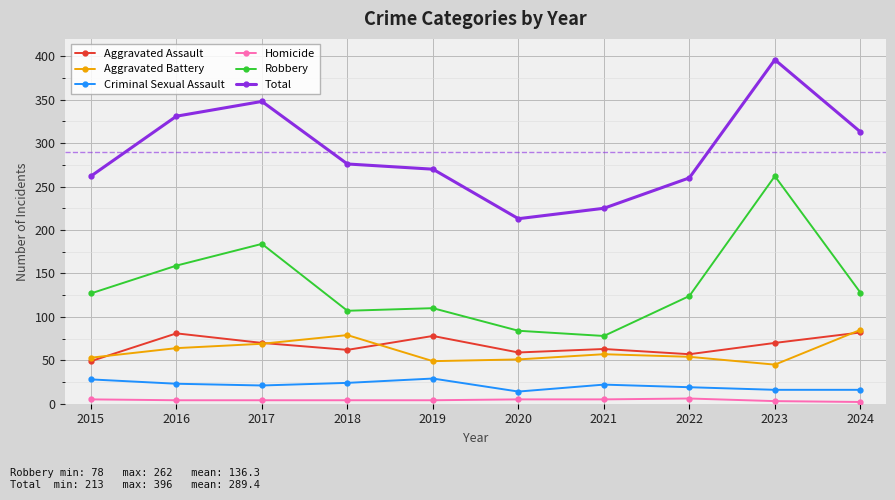

What is the highest value of the Total series?

396